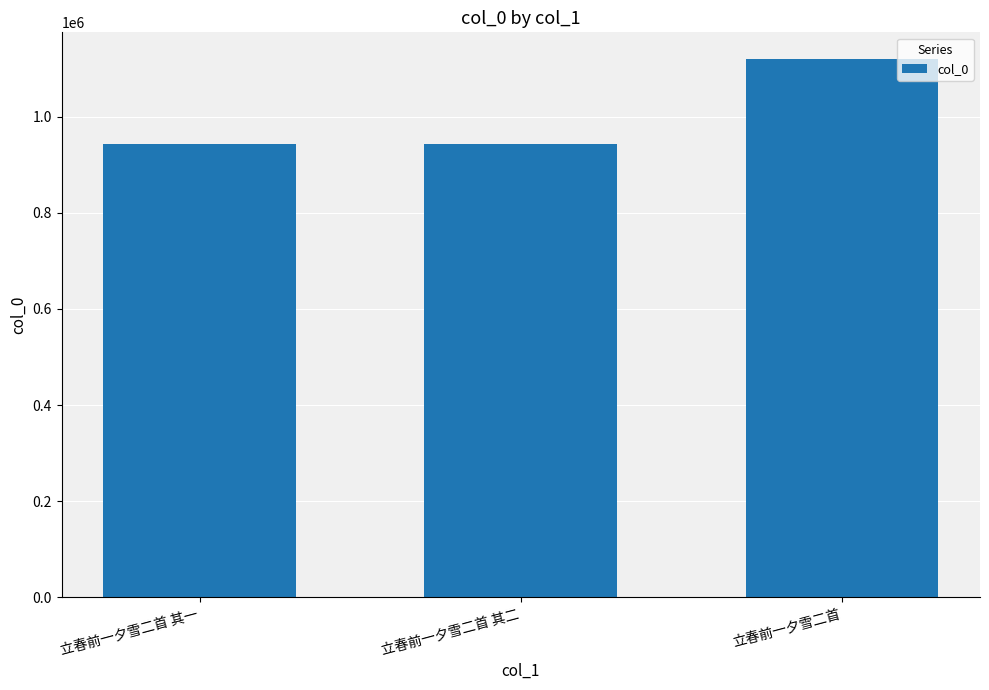

Is it true that the value at 立春前一夕雪二首 其二 is 943002?

True